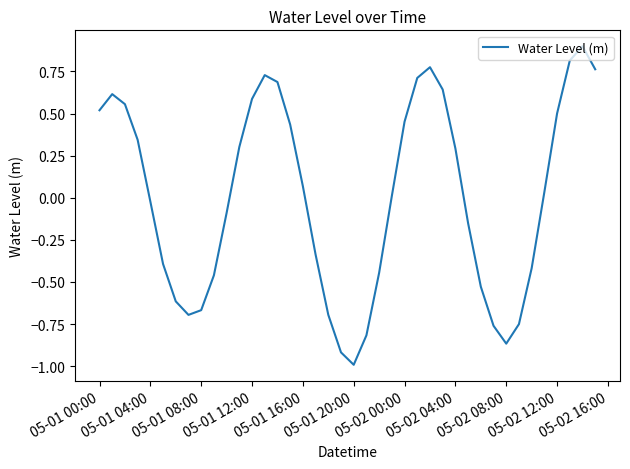

What is the minimum value shown in the chart?

-1.0